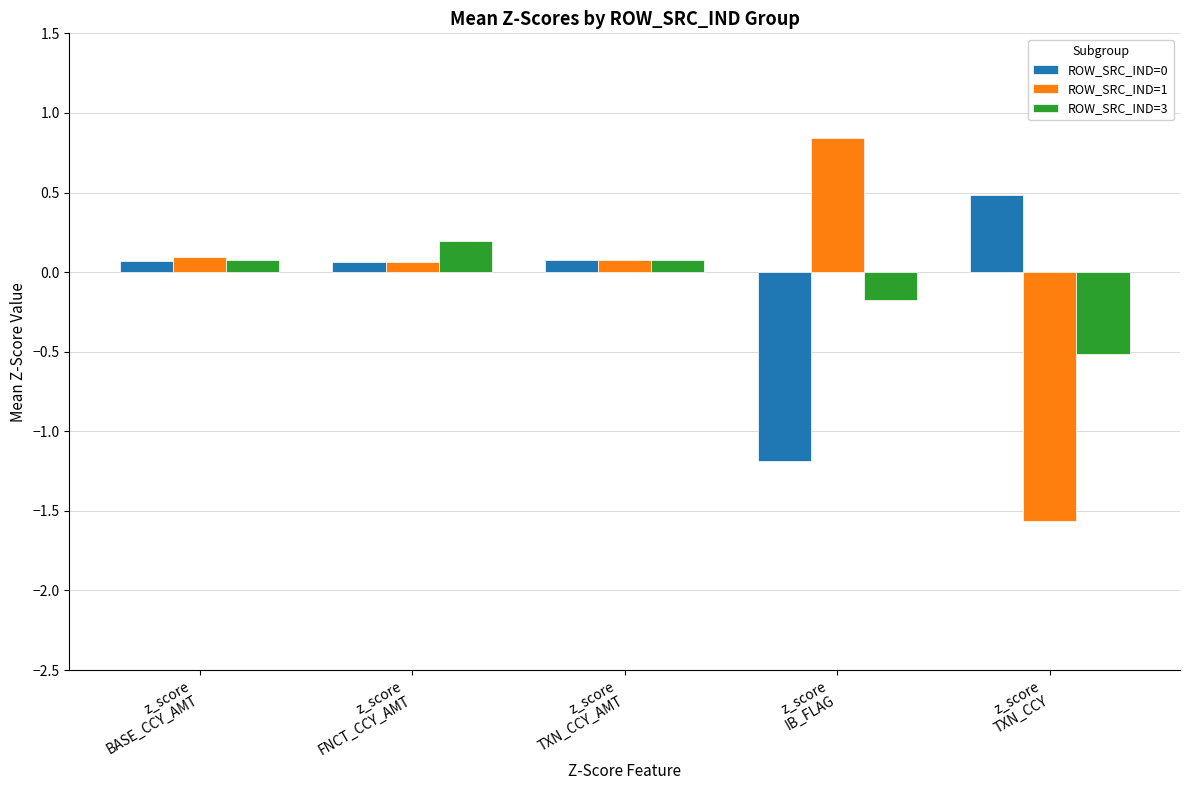

What is the difference between the maximum and second lowest values in the ROW_SRC_IND=0 series?

0.4